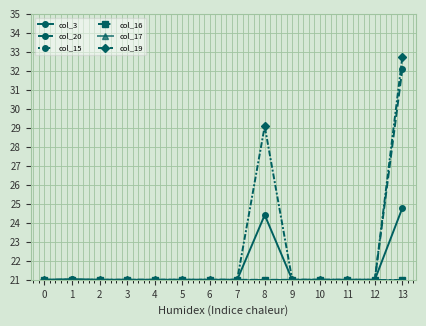

Does the chart have visible grid lines?

Yes